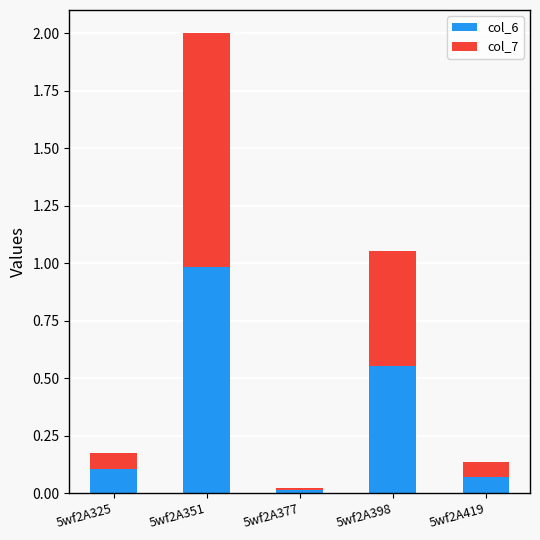

At which label does col_6 reach its minimum?

5wf2A377